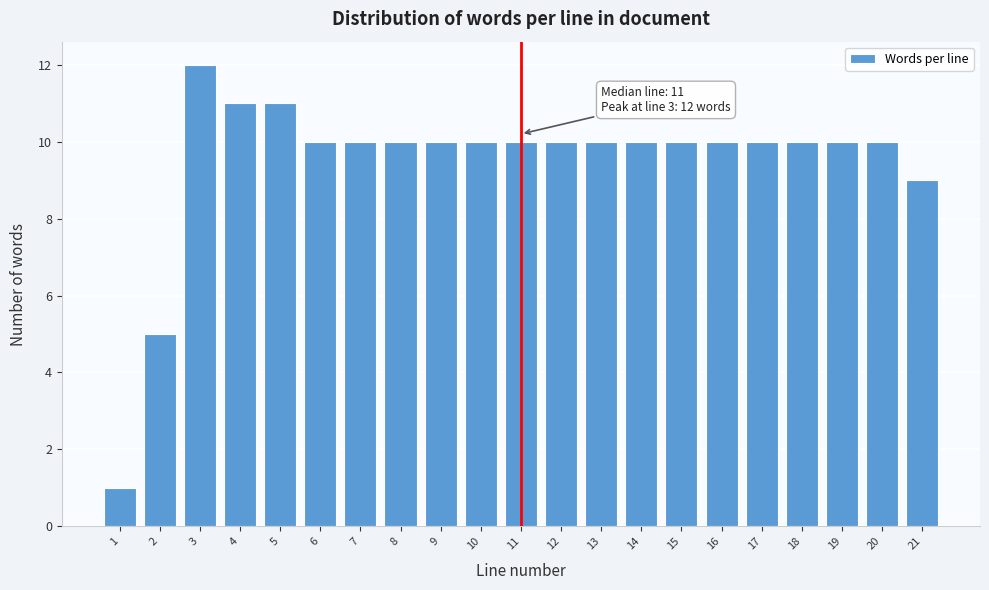

Reading right to left, transcribe all the data shown in this chart.

21=9	20=10	19=10	18=10	17=10	16=10	15=10	14=10	13=10	12=10	11=10	10=10	9=10	8=10	7=10	6=10	5=11	4=11	3=12	2=5	1=1